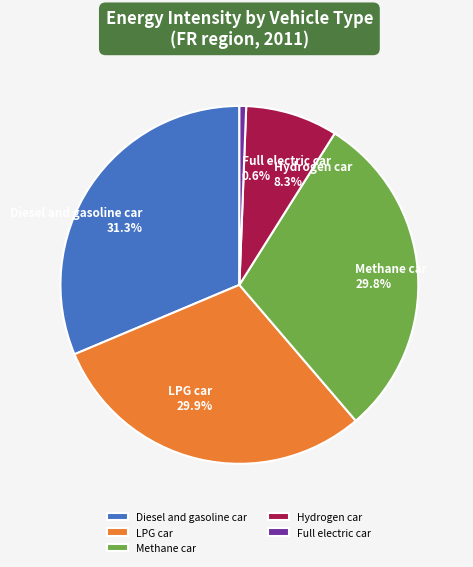

What portion of the pie excludes LPG car?

70.1%